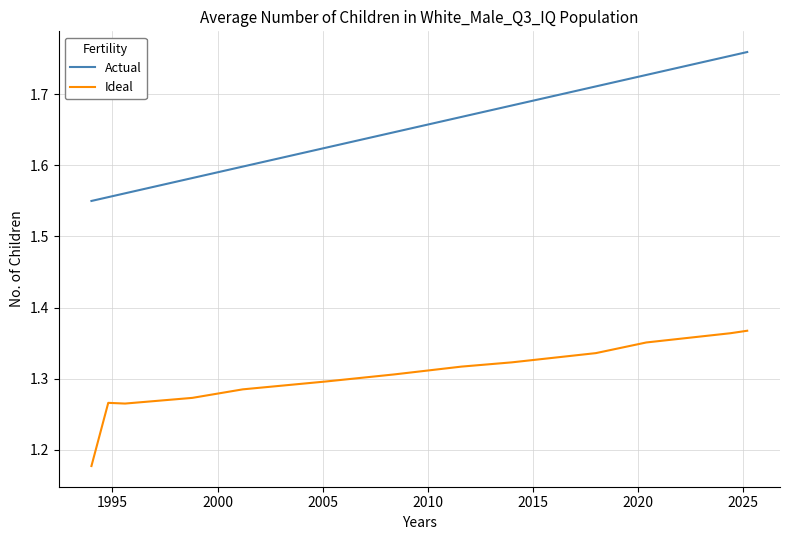

Which series has the widest spread of values?

Actual